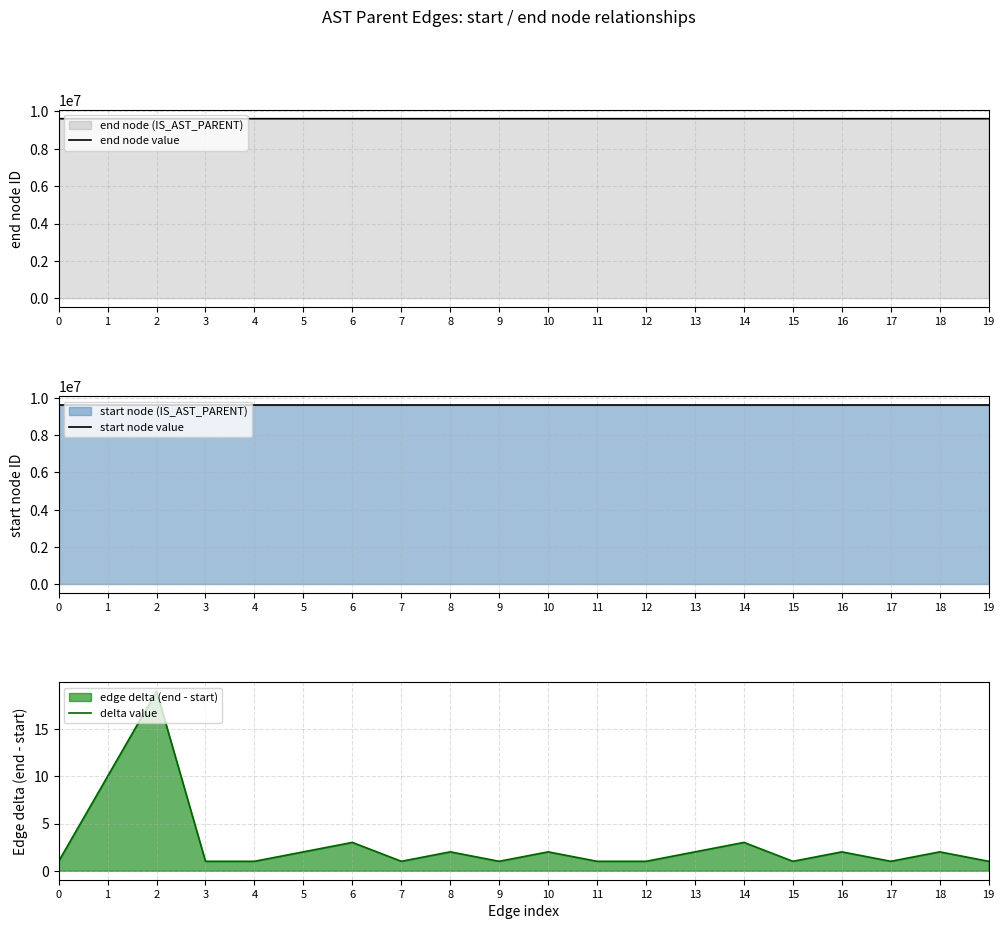

True or false: delta value has a value of 2 at 10.

True